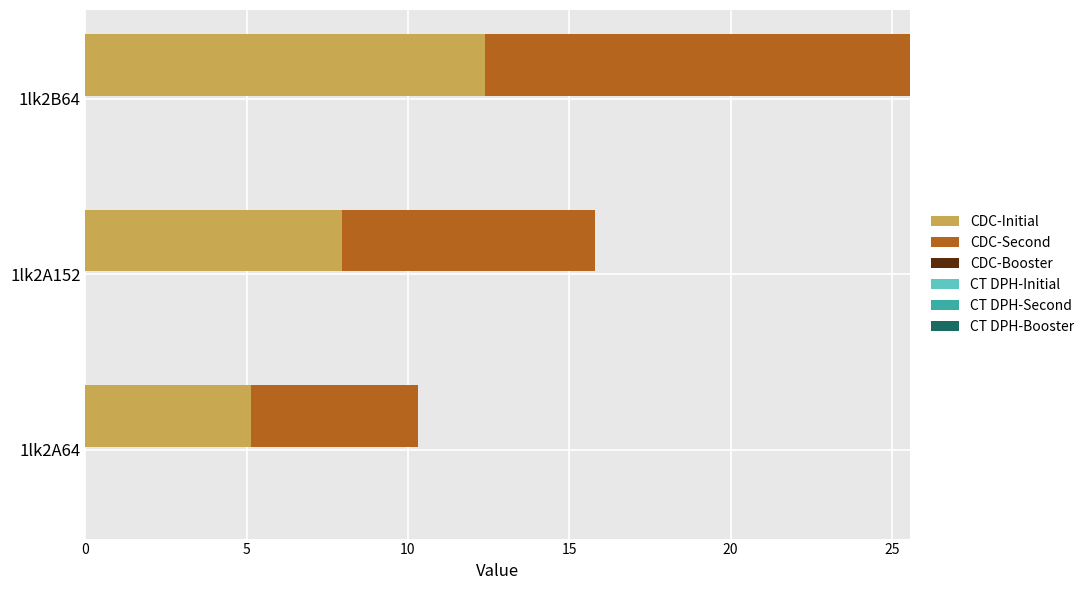

The CDC-Initial series shows 7.9 at 1lk2A152. True or false?

True